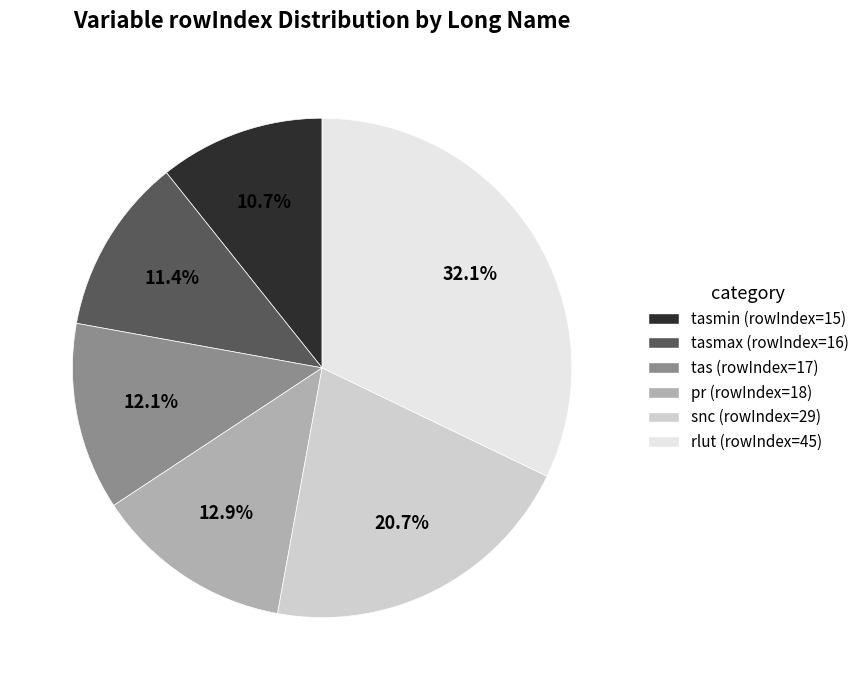

How much of the chart is everything except tasmax (rowIndex=16)?

88.6%